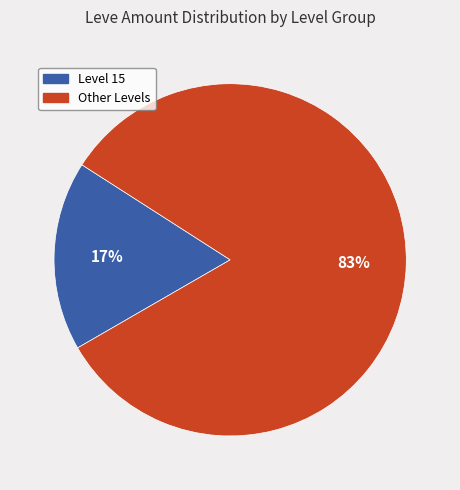

Is there any slice that represents more than half of the pie?

Yes